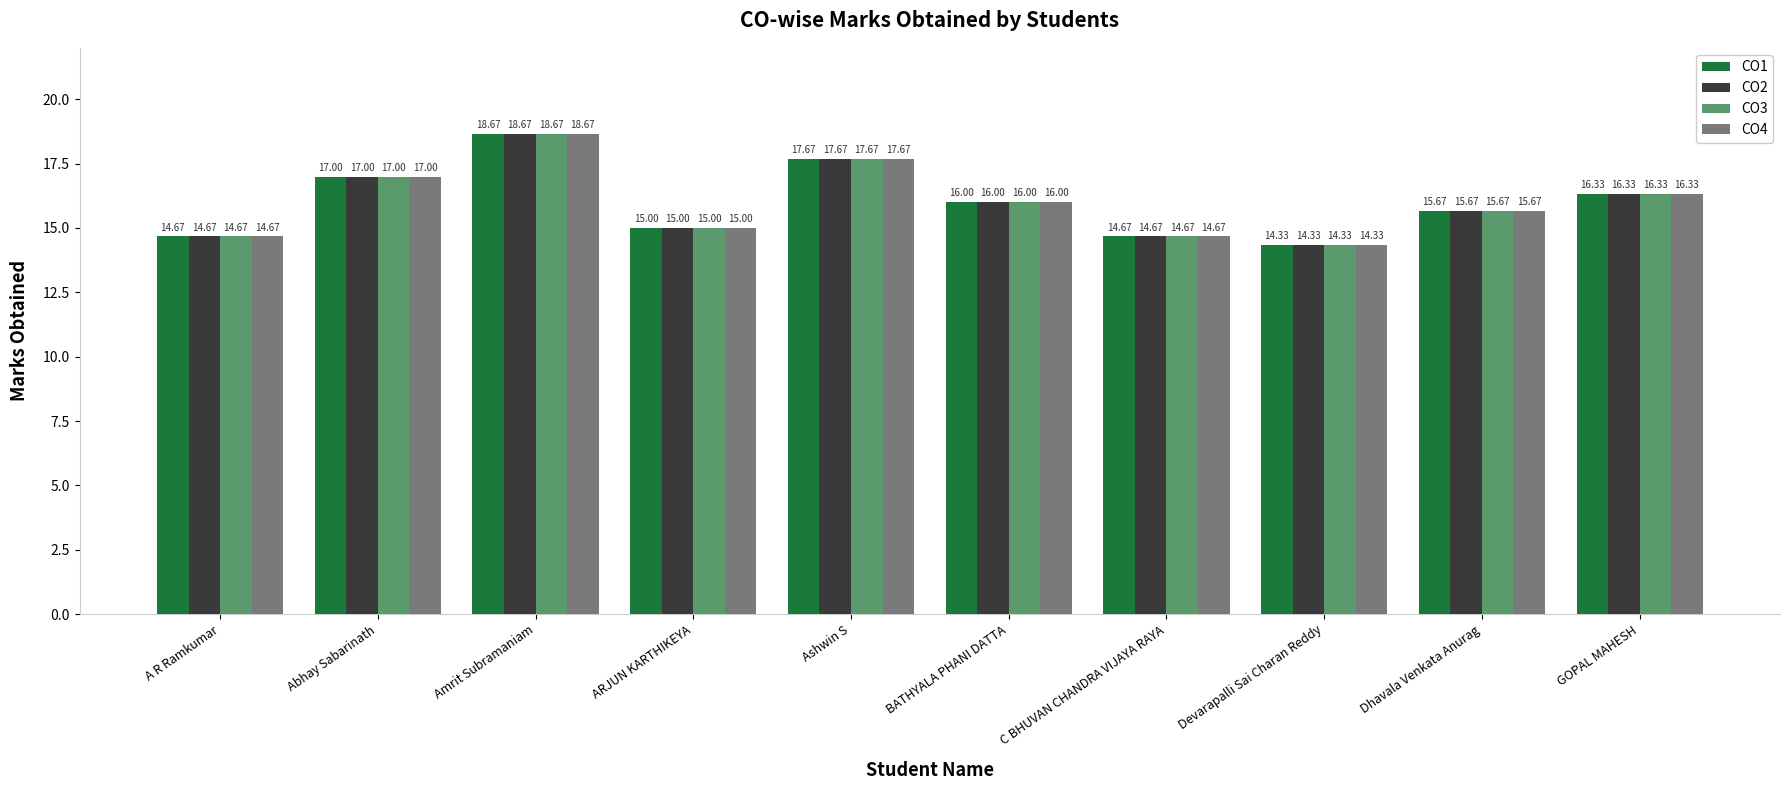

Is the value of CO1 at Ashwin S greater than the value of CO4 at ARJUN KARTHIKEYA?

Yes